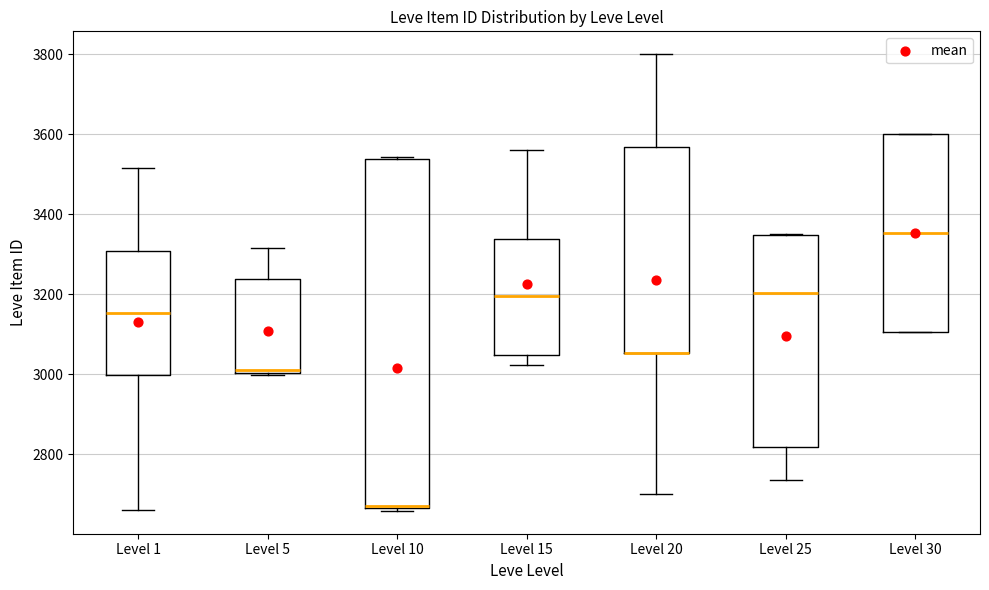

Reading left to right, transcribe this box plot: for each box, give where its median line is, the range the box spans, and where its two whiskers end, as read against the y-axis. The values are not printed on the chart, so give them approximately, as read against the axis.

Level 1: median 3160, box 3000 to 3300, whiskers 2660 to 3520
Level 5: median 3020, box 3000 to 3240, whiskers 3000 to 3320
Level 10: median 2680 (drawn on the box's lower edge), box 2660 to 3540, whiskers 2660 (just below the box's lower edge) to 3540
Level 15: median 3200, box 3040 to 3340, whiskers 3020 to 3560
Level 20: median 3060 (drawn on the box's lower edge), box 3060 to 3560, whiskers 2700 to 3800
Level 25: median 3200, box 2820 to 3340, whiskers 2740 to 3360
Level 30: median 3360, box 3100 to 3600, whiskers 3100 to 3600